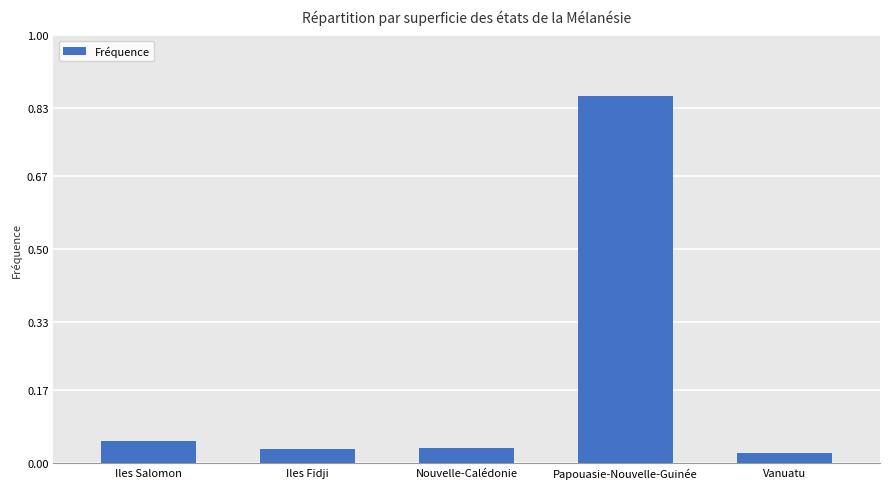

What is the change in value from Iles Salomon to Papouasie-Nouvelle-Guinée?

+0.8